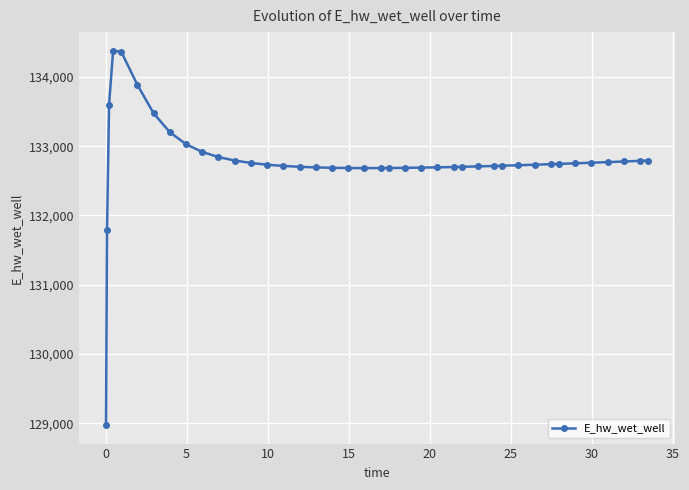

What is the difference between the maximum and second lowest values?

2582.9